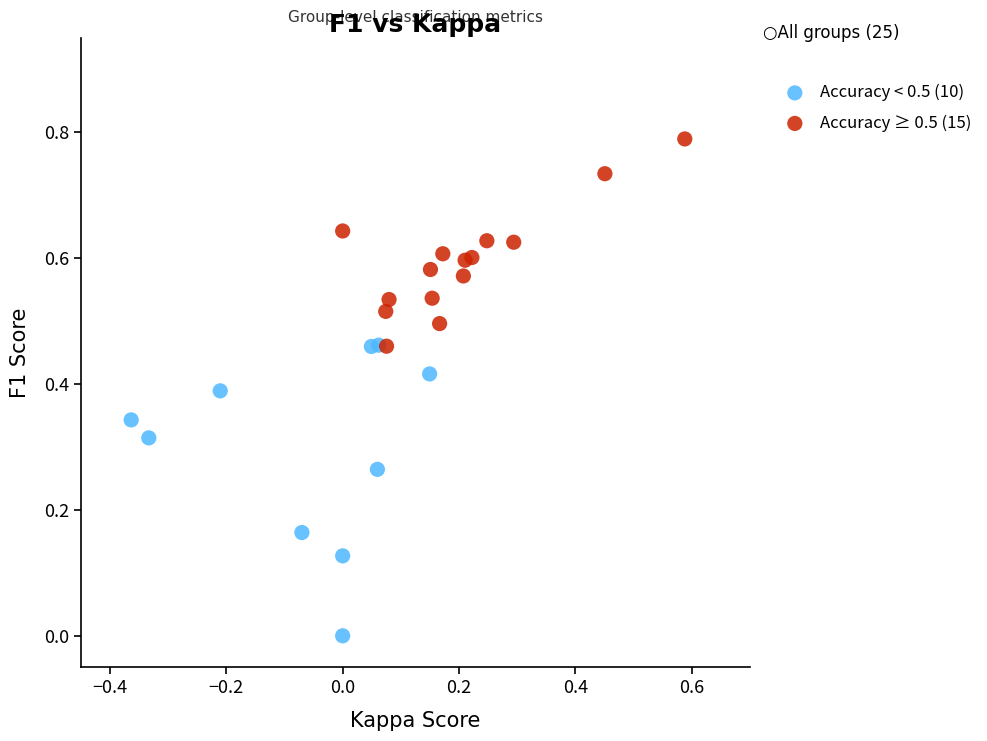

Which series contains the lowest Y value?

Accuracy < 0.5 (10)